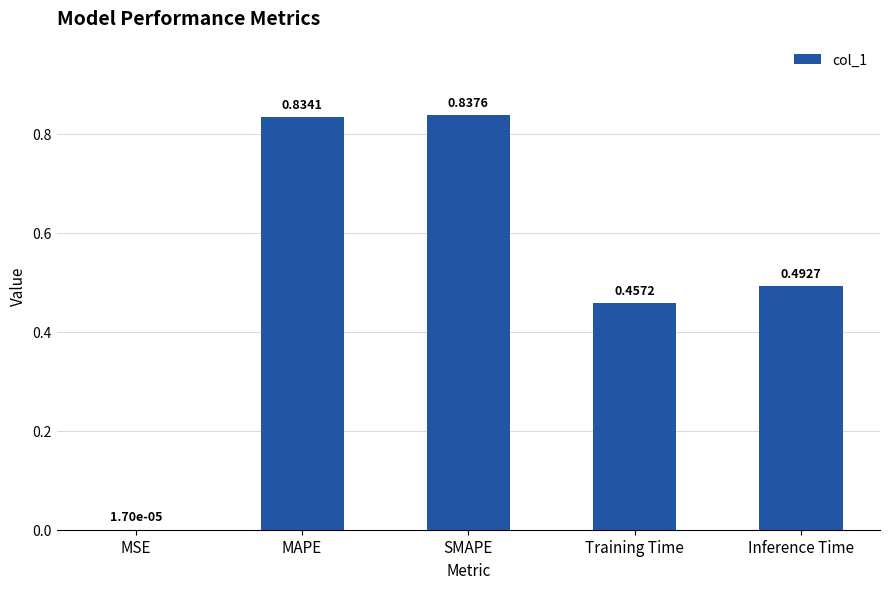

Which category has the highest value across all series?

SMAPE